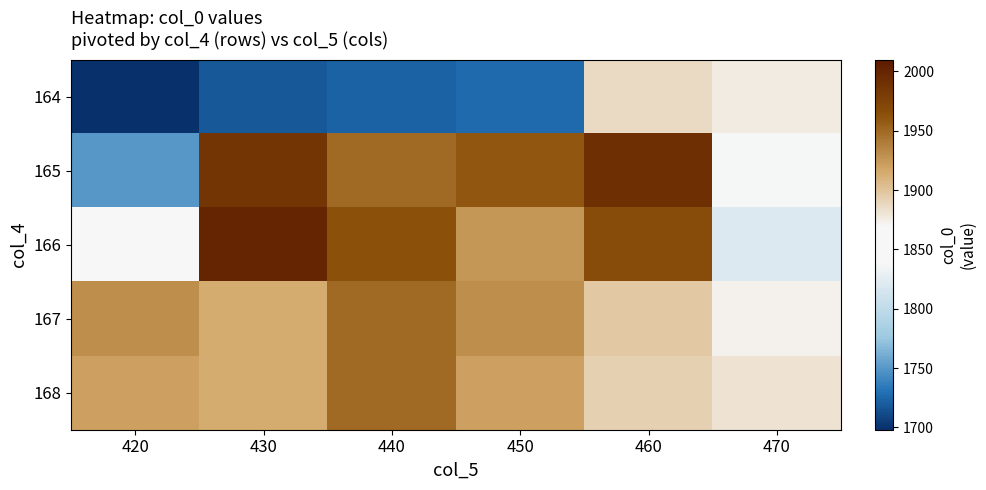

Between 460 and 440, which is larger?

460